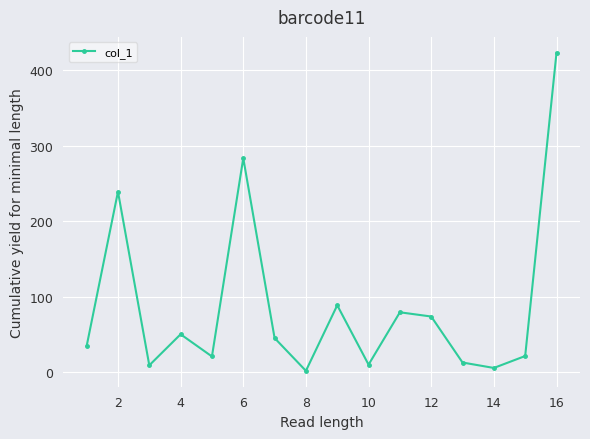

What is the difference between the maximum and minimum values?

421.1